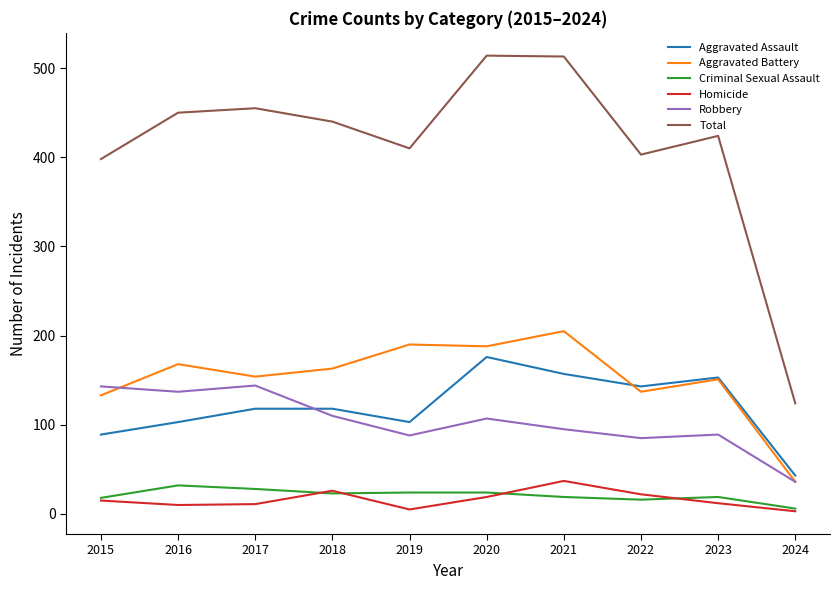

What is the difference between the maximum and second lowest values in the Homicide series?

32